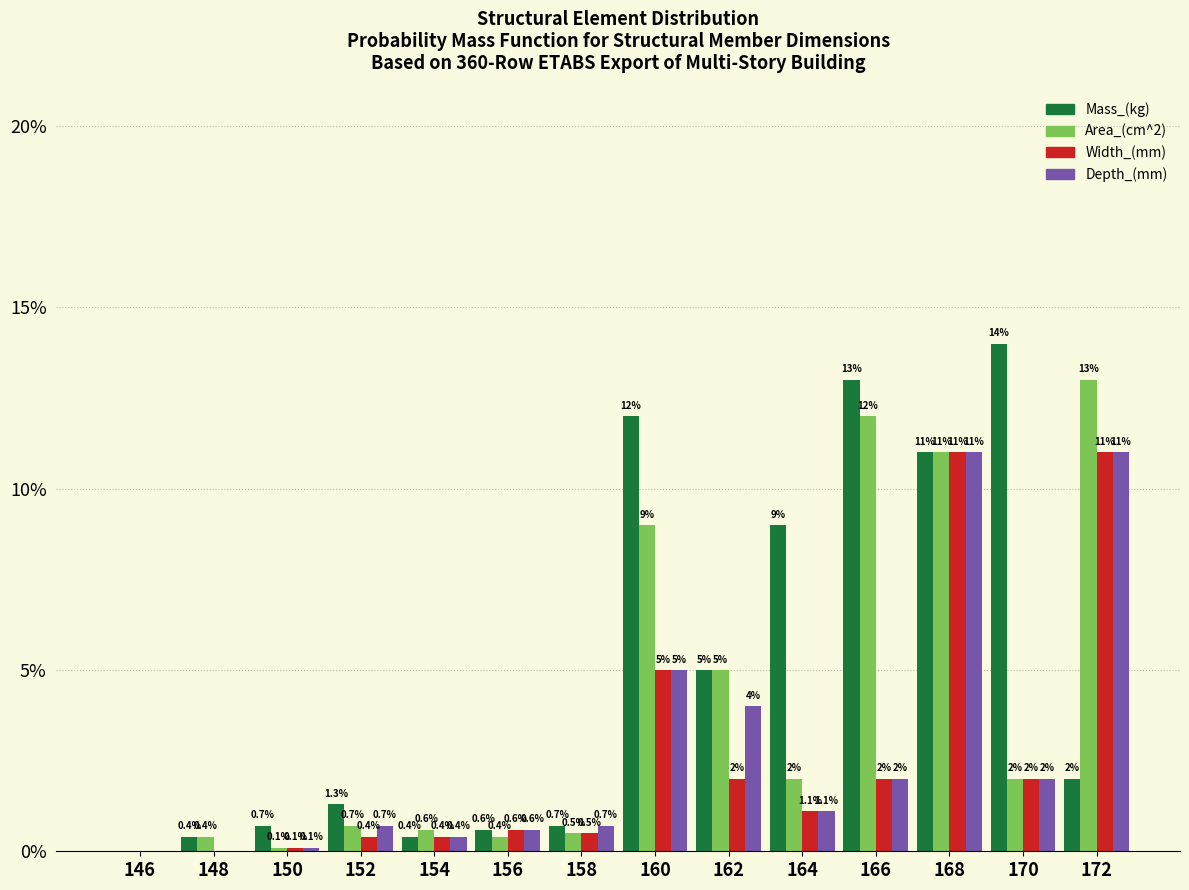

Reading left to right, what are all the values shown in this chart?

Mass_(kg): 146=0.0	148=0.4	150=0.7	152=1.3	154=0.4	156=0.6	158=0.7	160=12.0	162=5.0	164=9.0	166=13.0	168=11.0	170=14.0	172=2.0
Area_(cm^2): 146=0.0	148=0.4	150=0.1	152=0.7	154=0.6	156=0.4	158=0.5	160=9.0	162=5.0	164=2.0	166=12.0	168=11.0	170=2.0	172=13.0
Width_(mm): 146=0.0	148=0.0	150=0.1	152=0.4	154=0.4	156=0.6	158=0.5	160=5.0	162=2.0	164=1.1	166=2.0	168=11.0	170=2.0	172=11.0
Depth_(mm): 146=0.0	148=0.0	150=0.1	152=0.7	154=0.4	156=0.6	158=0.7	160=5.0	162=4.0	164=1.1	166=2.0	168=11.0	170=2.0	172=11.0